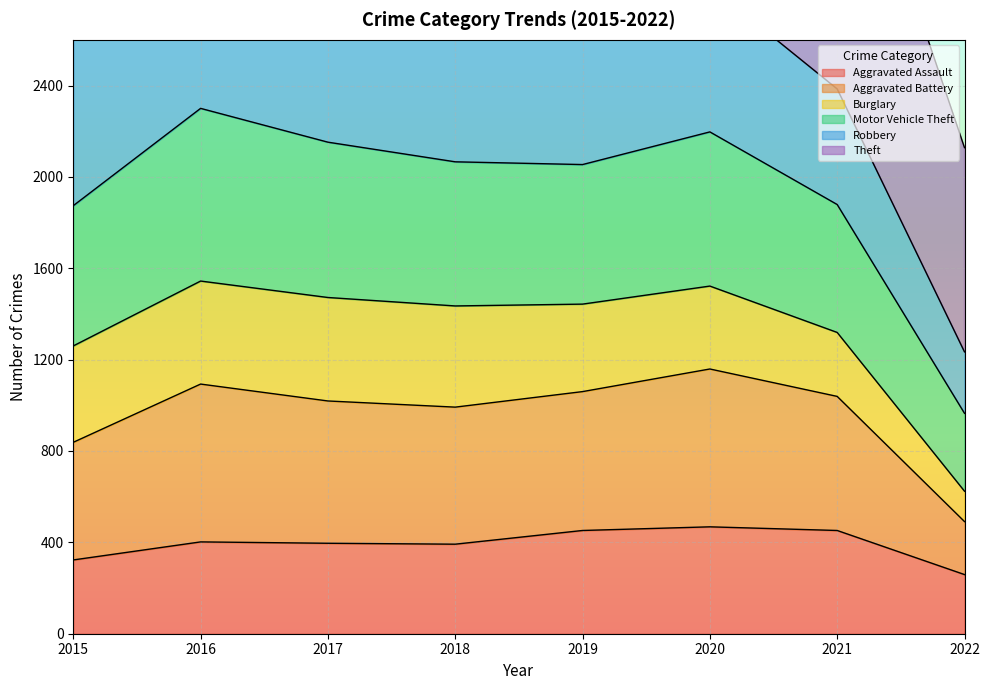

True or false: Aggravated Assault has a value of 175 at 2017.

False